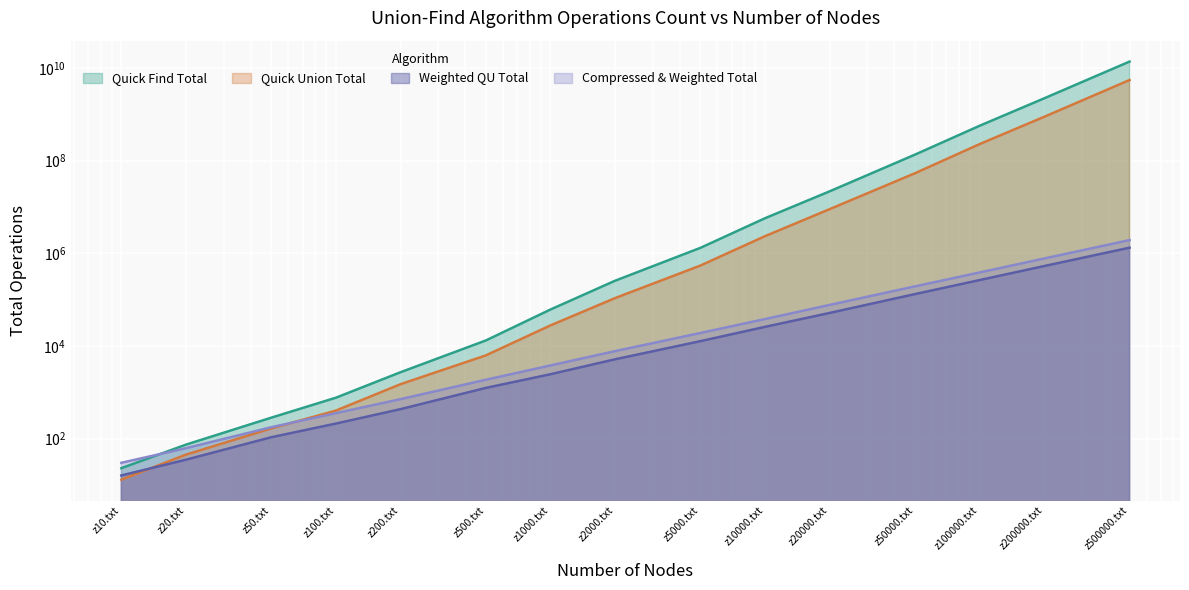

What is the total value across all series at z5000.txt?

1887216